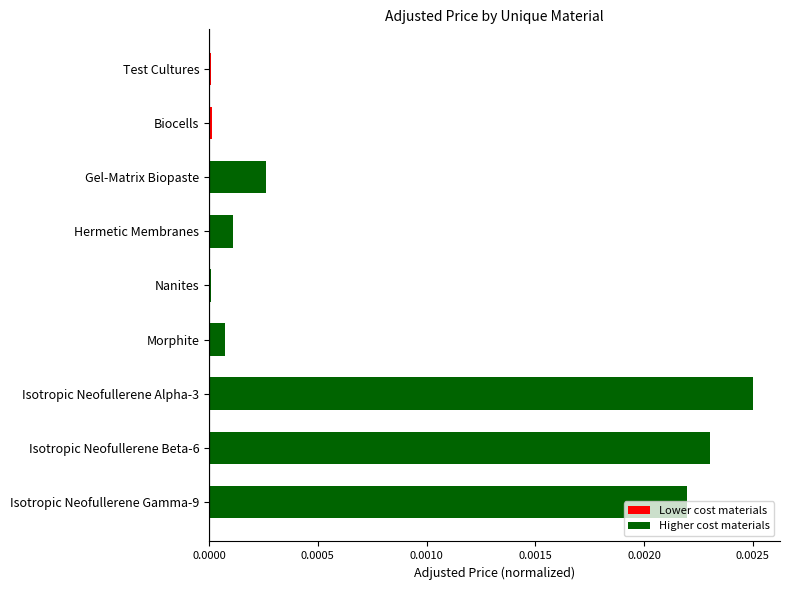

At which category does the chart reach its peak across all series?

Isotropic Neofullerene Alpha-3